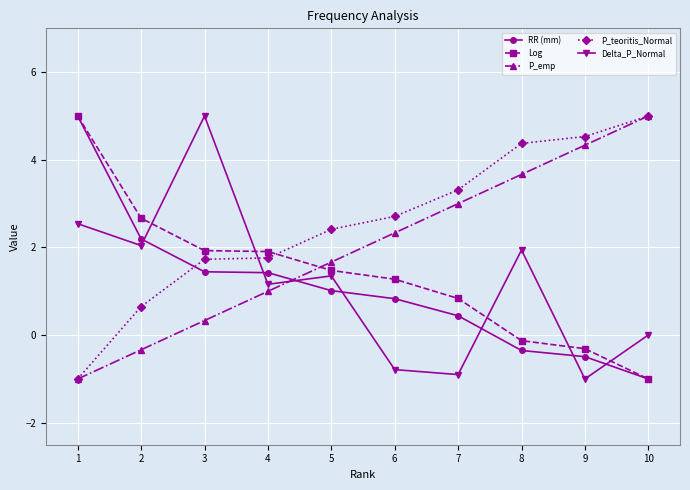

Rank the series at 3 from lowest to highest value.

P_emp, RR (mm), P_teoritis_Normal, Log, Delta_P_Normal